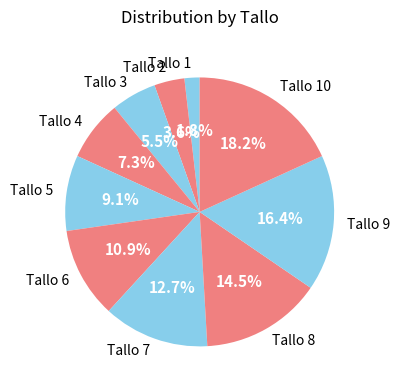

To the nearest percent, what is the average slice percentage?

10%